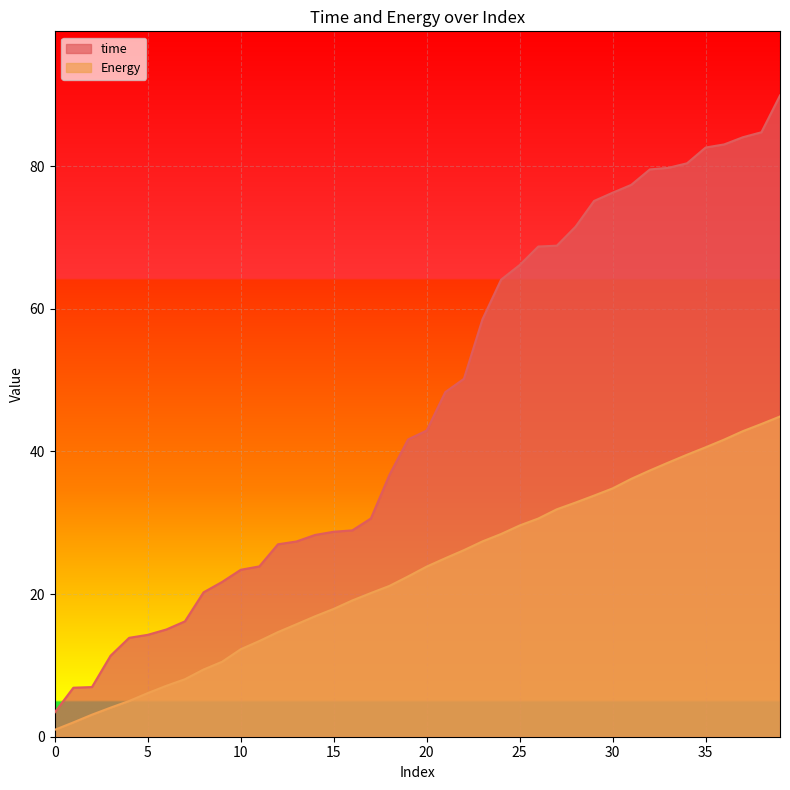

At how many categories does at least one series exceed 80?

6